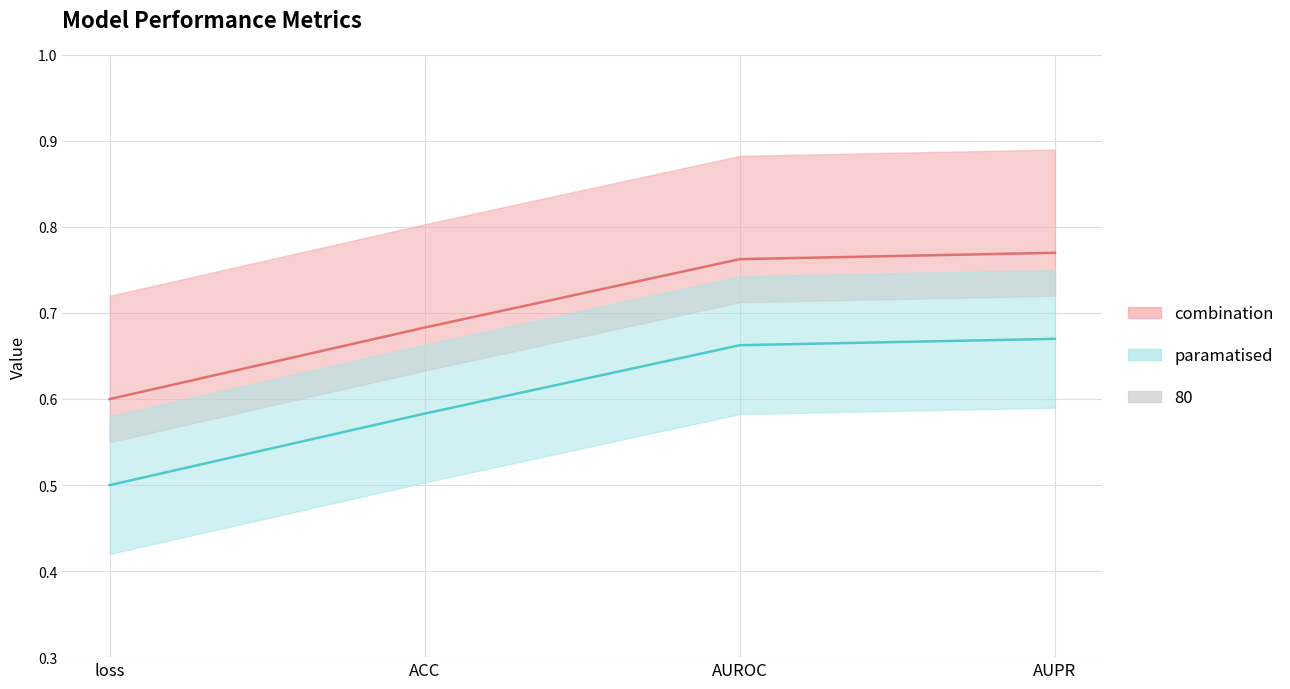

The value at loss is 0.6. True or false?

True